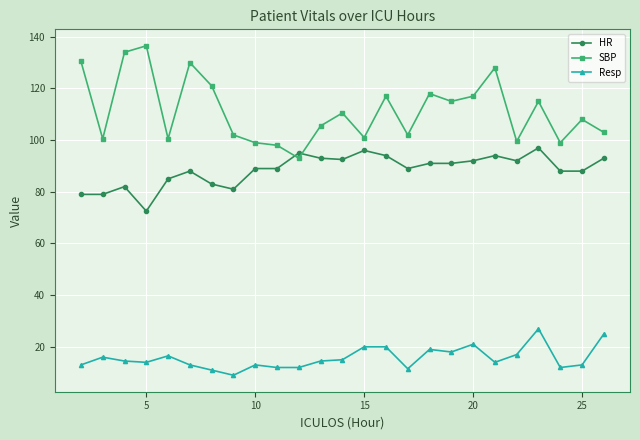

What is the maximum value for SBP?

136.5